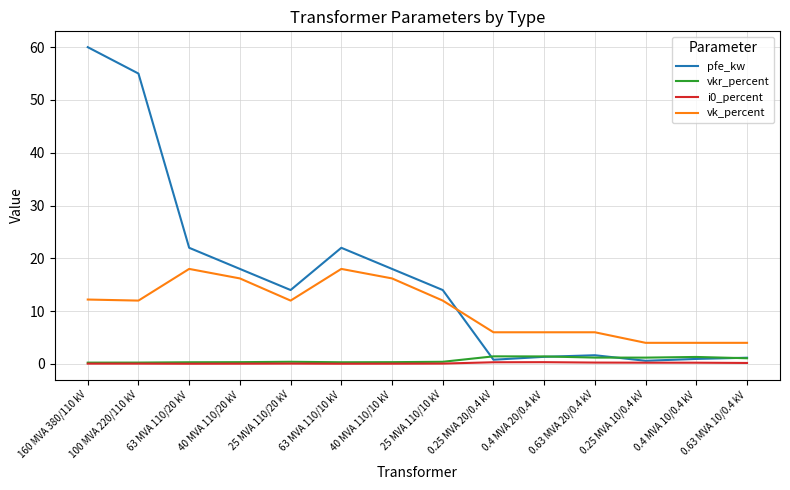

True or false: vk_percent and i0_percent intersect in this chart.

False